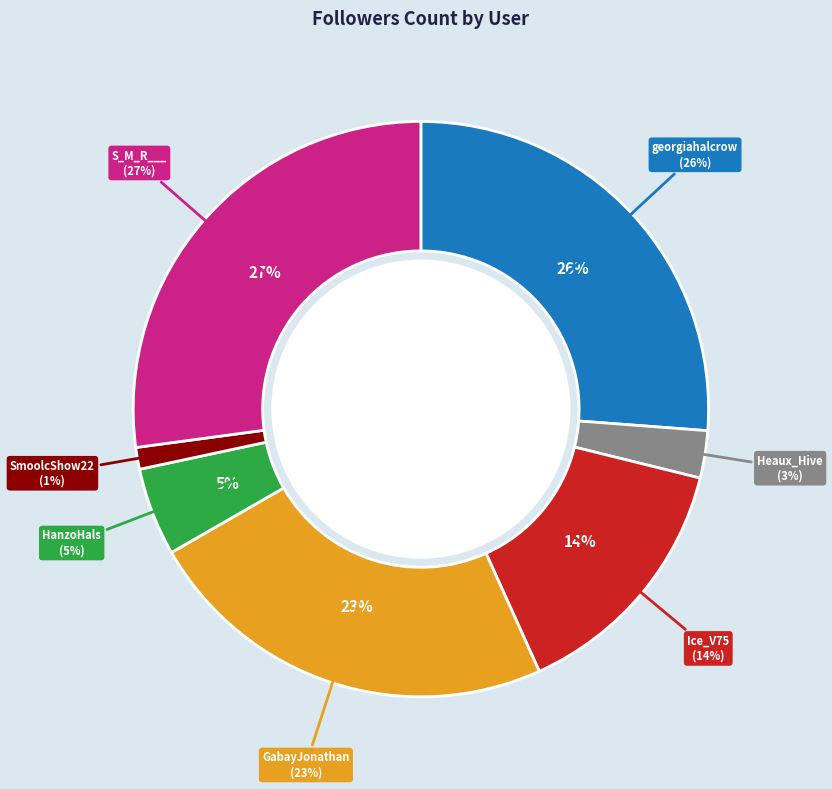

What portion of the pie excludes georgiahalcrow?

73.8%